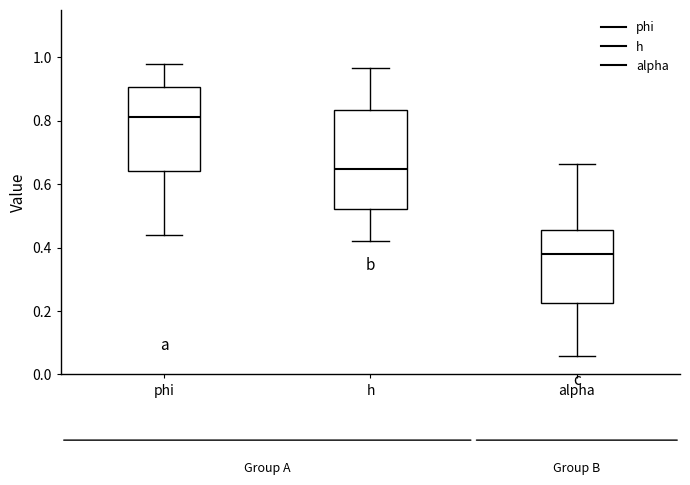

Which box has the lowest median line?

alpha